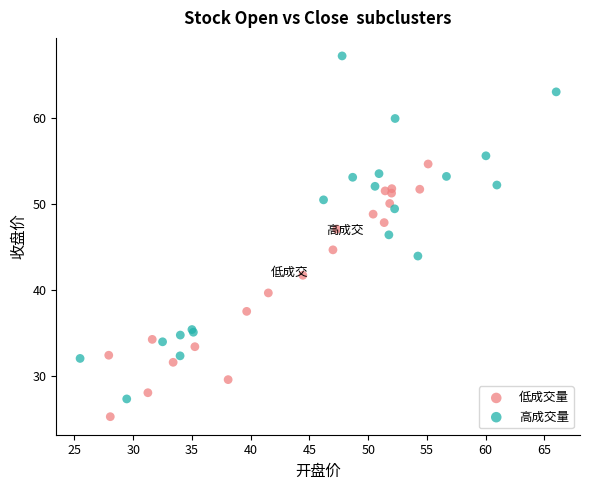

Which series has the largest Y range (max minus min)?

高成交量